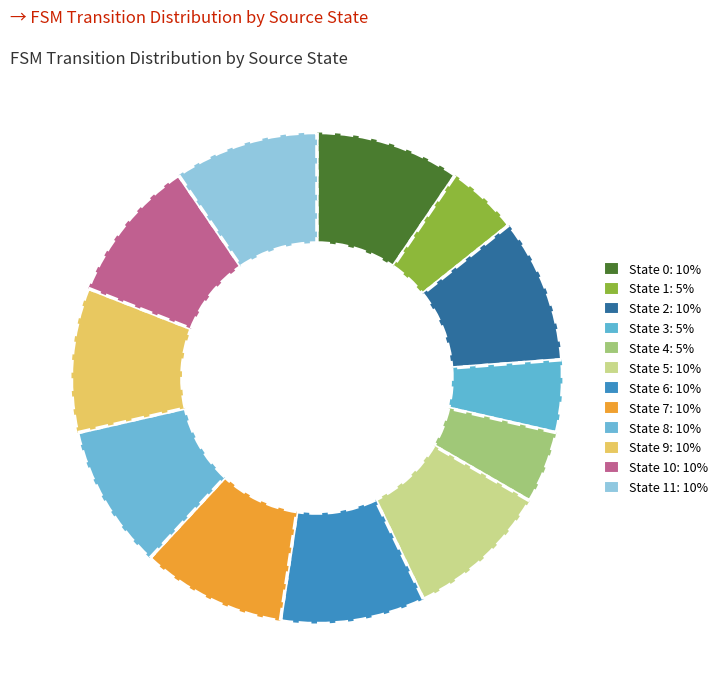

Is there any slice that represents more than half of the pie?

No